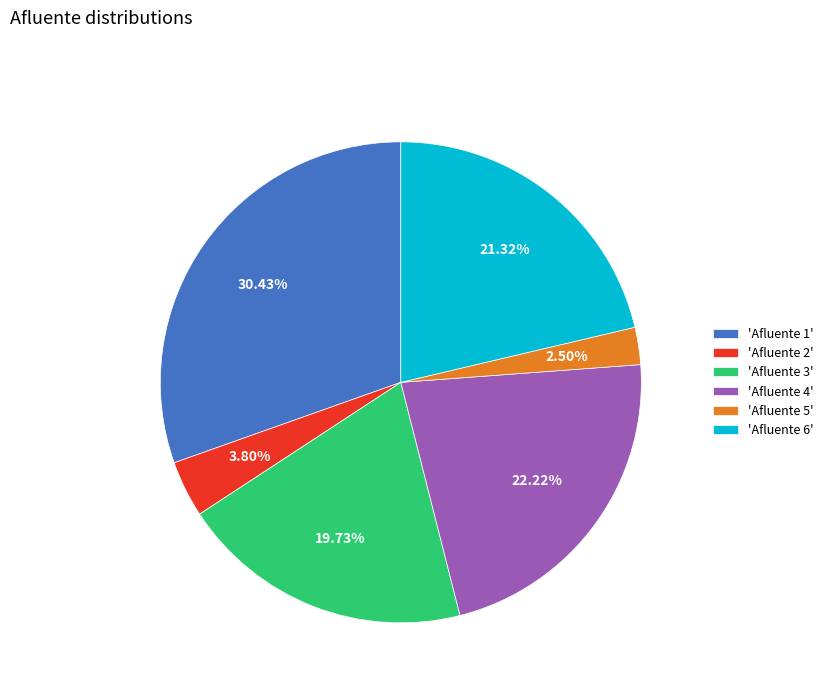

Rank the categories by value from lowest to highest.

'Afluente 5', 'Afluente 2', 'Afluente 3', 'Afluente 6', 'Afluente 4', 'Afluente 1'